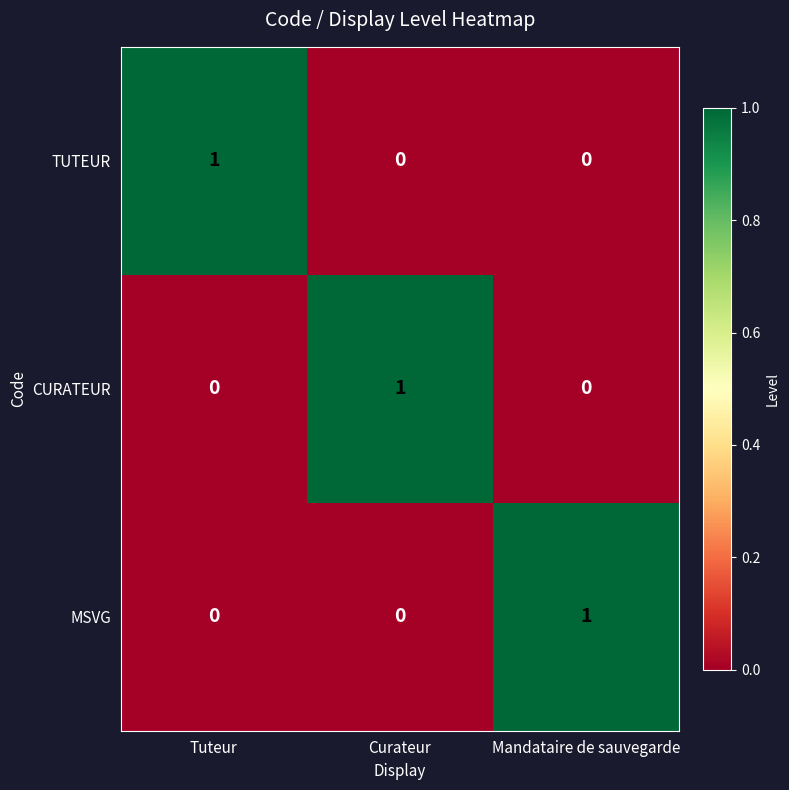

Is it true that TUTEUR equals 0 at Tuteur?

False